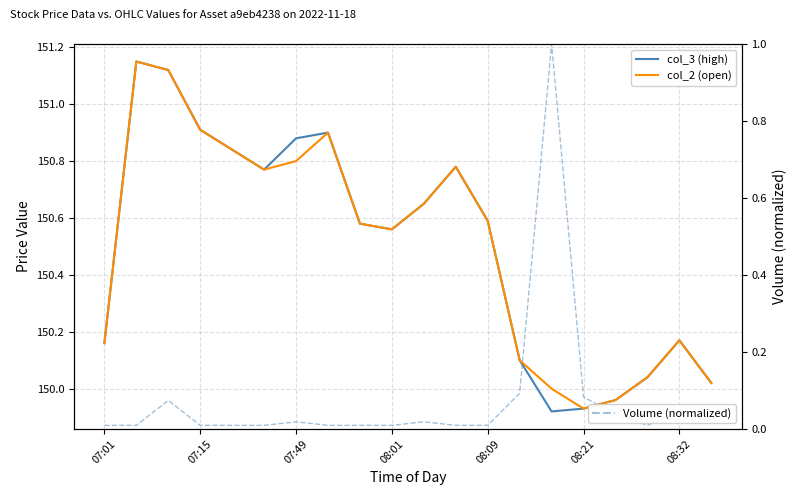

What is the label of the 12th point from the right?

8